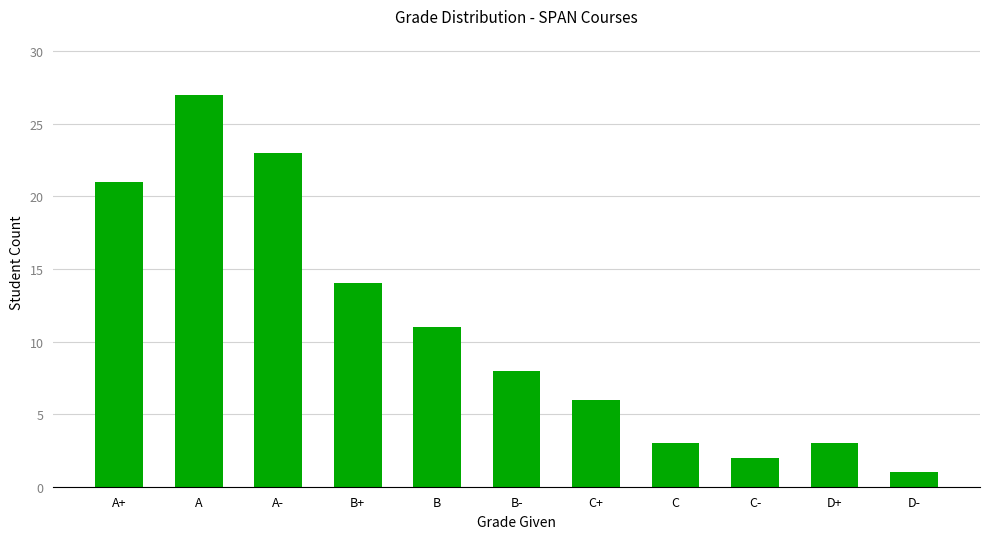

What is the change in value from B to D+?

-8